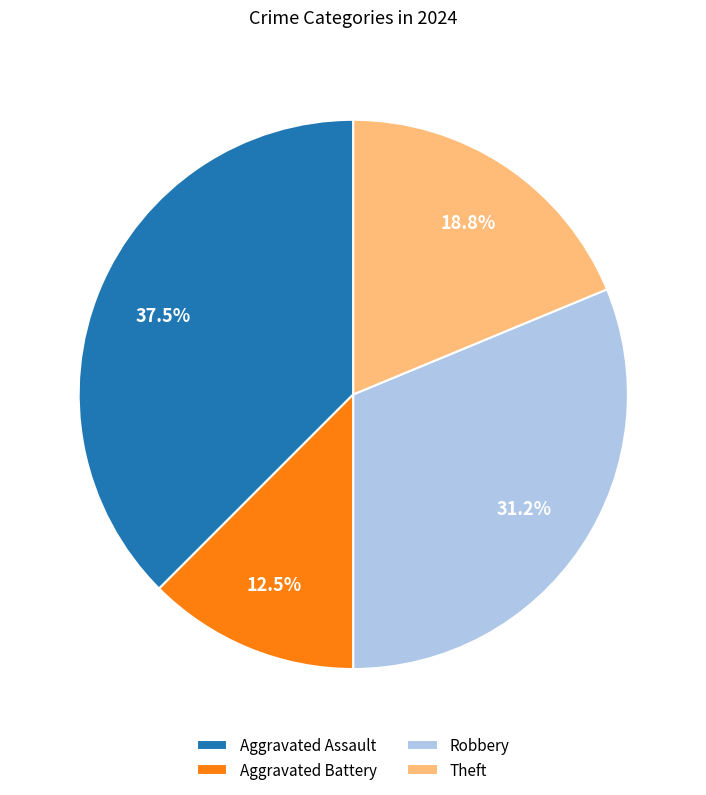

Does any single category account for the majority?

No